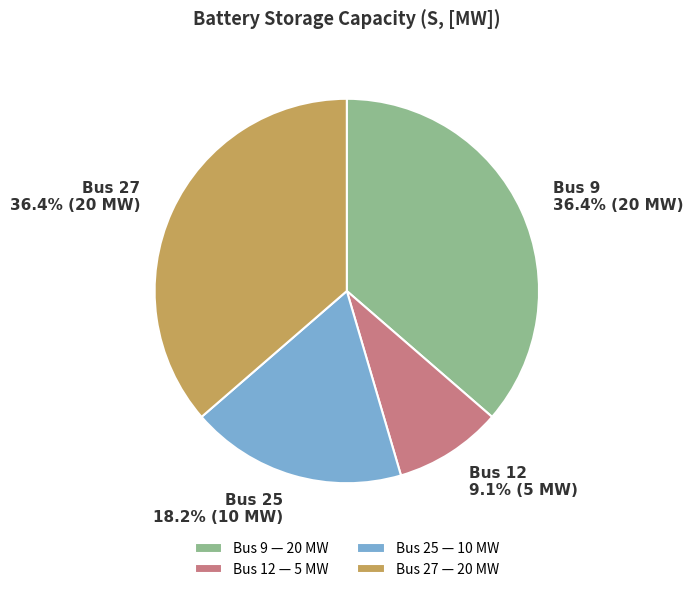

Which has a higher value, Bus 27 — 20 MW or Bus 12 — 5 MW?

Bus 27 — 20 MW